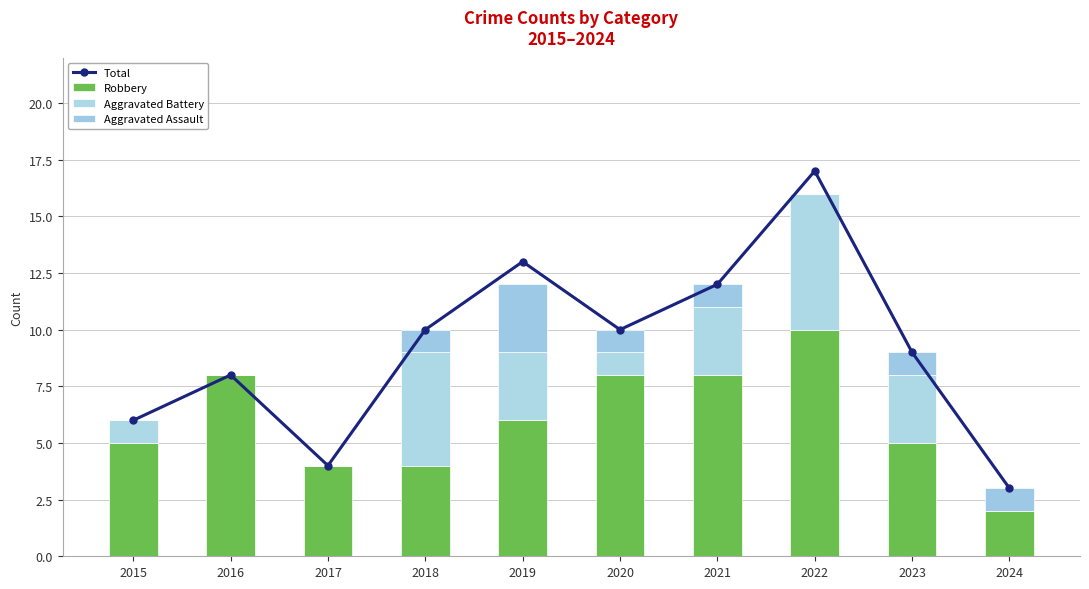

What is the spread (max minus min) of values at 2020?

9